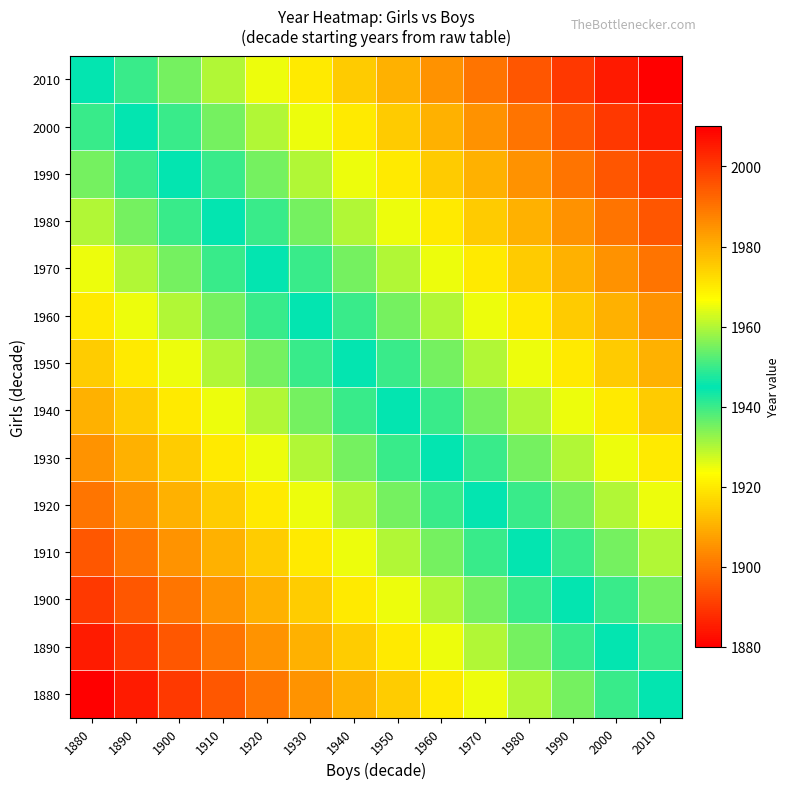

Rank the series by their maximum value, from highest to lowest.

2010, 2000, 1990, 1980, 1970, 1960, 1950, 1940, 1930, 1920, 1910, 1900, 1890, 1880